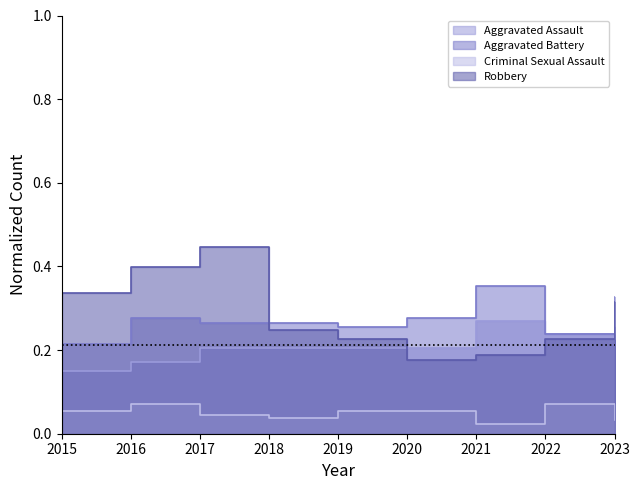

What is the sum of the Criminal Sexual Assault values at 2018 and 2022?

0.1